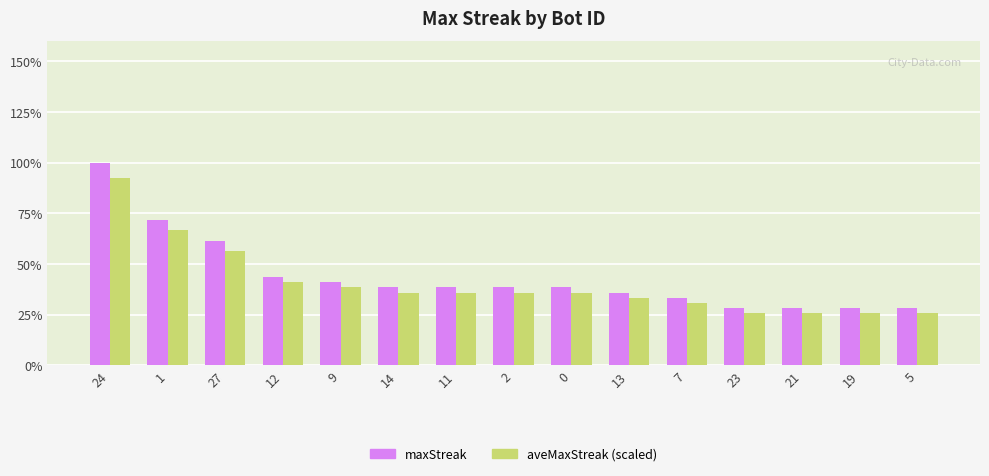

List the labels in order of aveMaxStreak (scaled) value, smallest first.

23, 21, 19, 5, 7, 13, 14, 11, 2, 0, 9, 12, 27, 1, 24